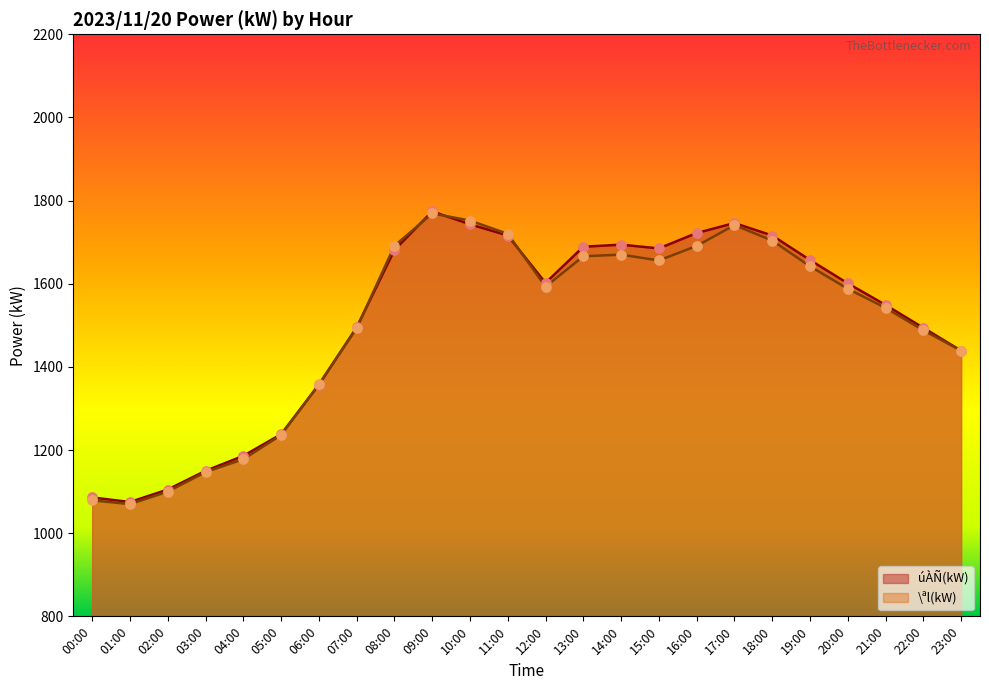

Which series has the largest total across all categories?

úÀÑ(kW)